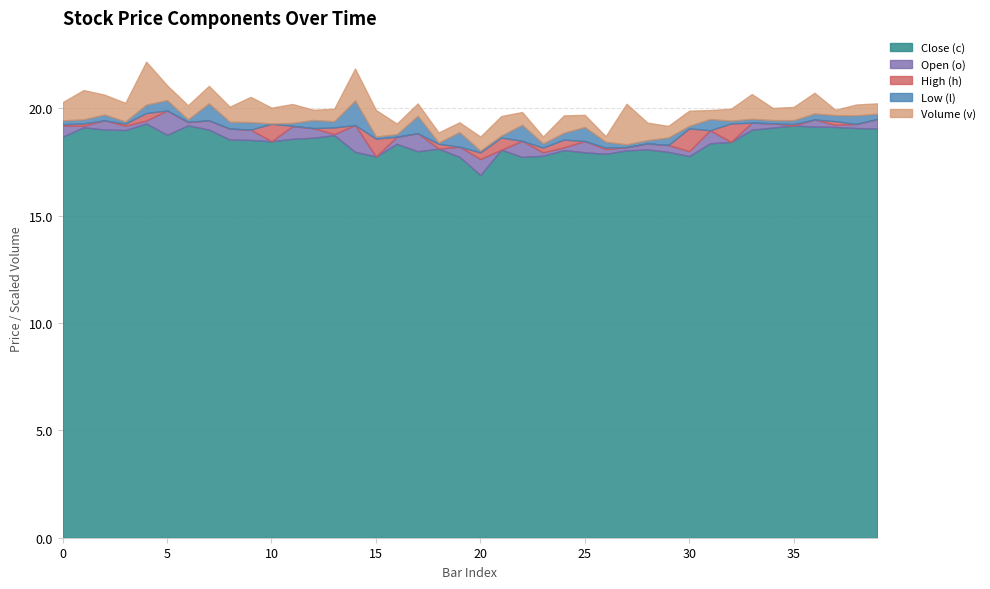

What is the minimum value for Close (c)?

16.9